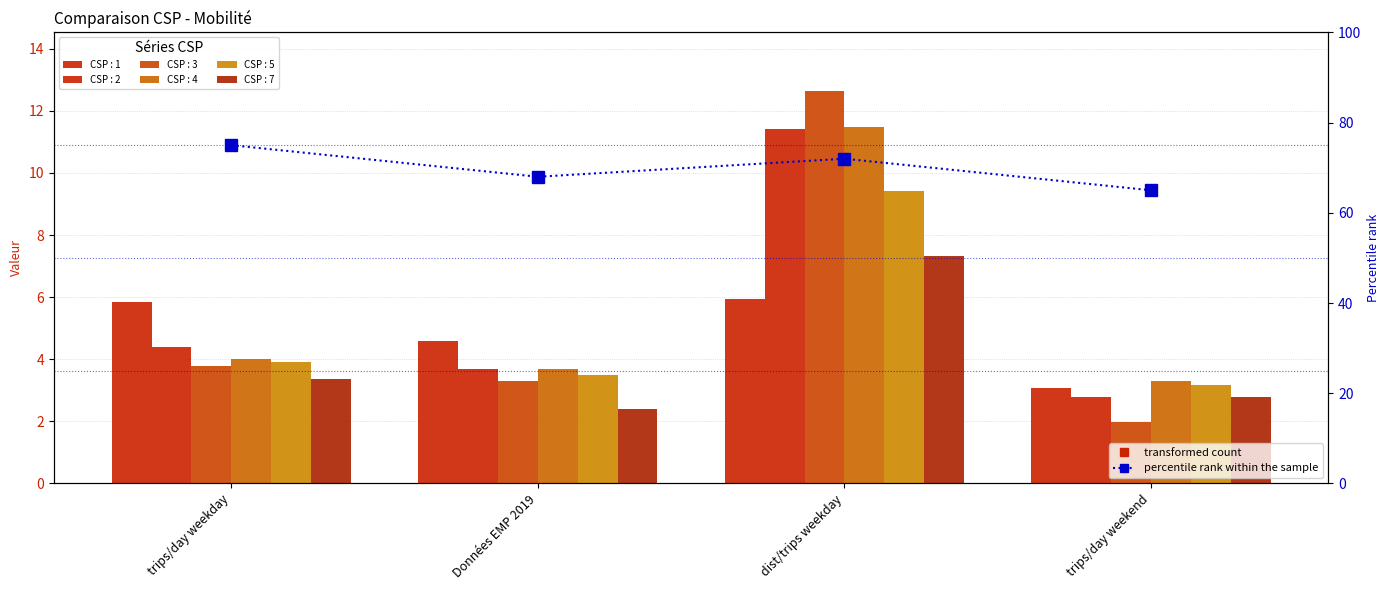

List the labels in order of value, smallest first.

trips/day weekend, Données EMP 2019, dist/trips weekday, trips/day weekday